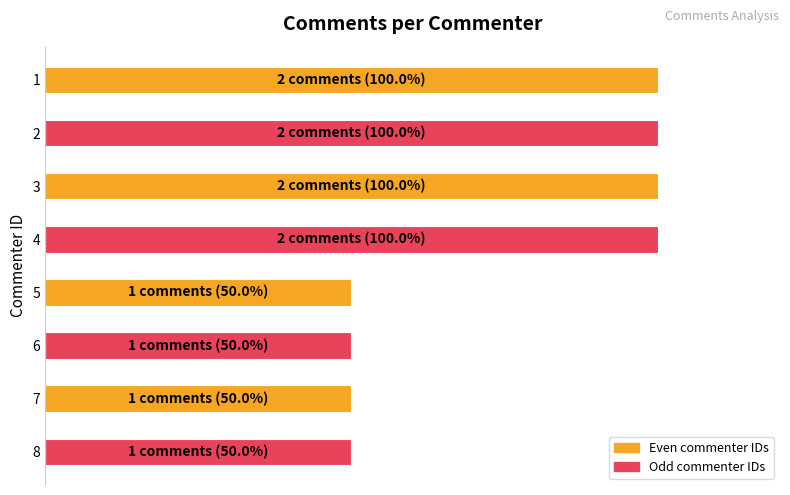

What is the minimum value shown in the chart?

50